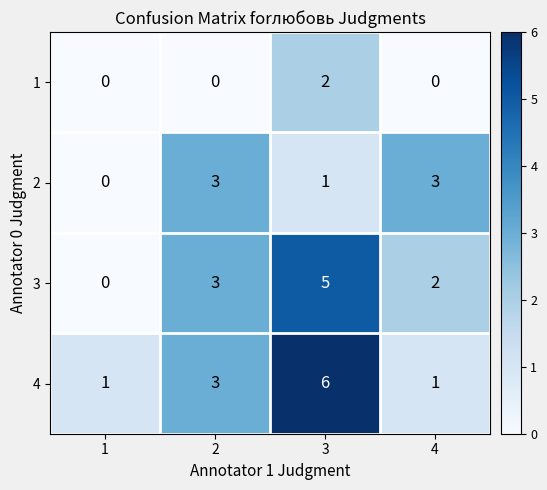

Count the number of data series in this chart.

4